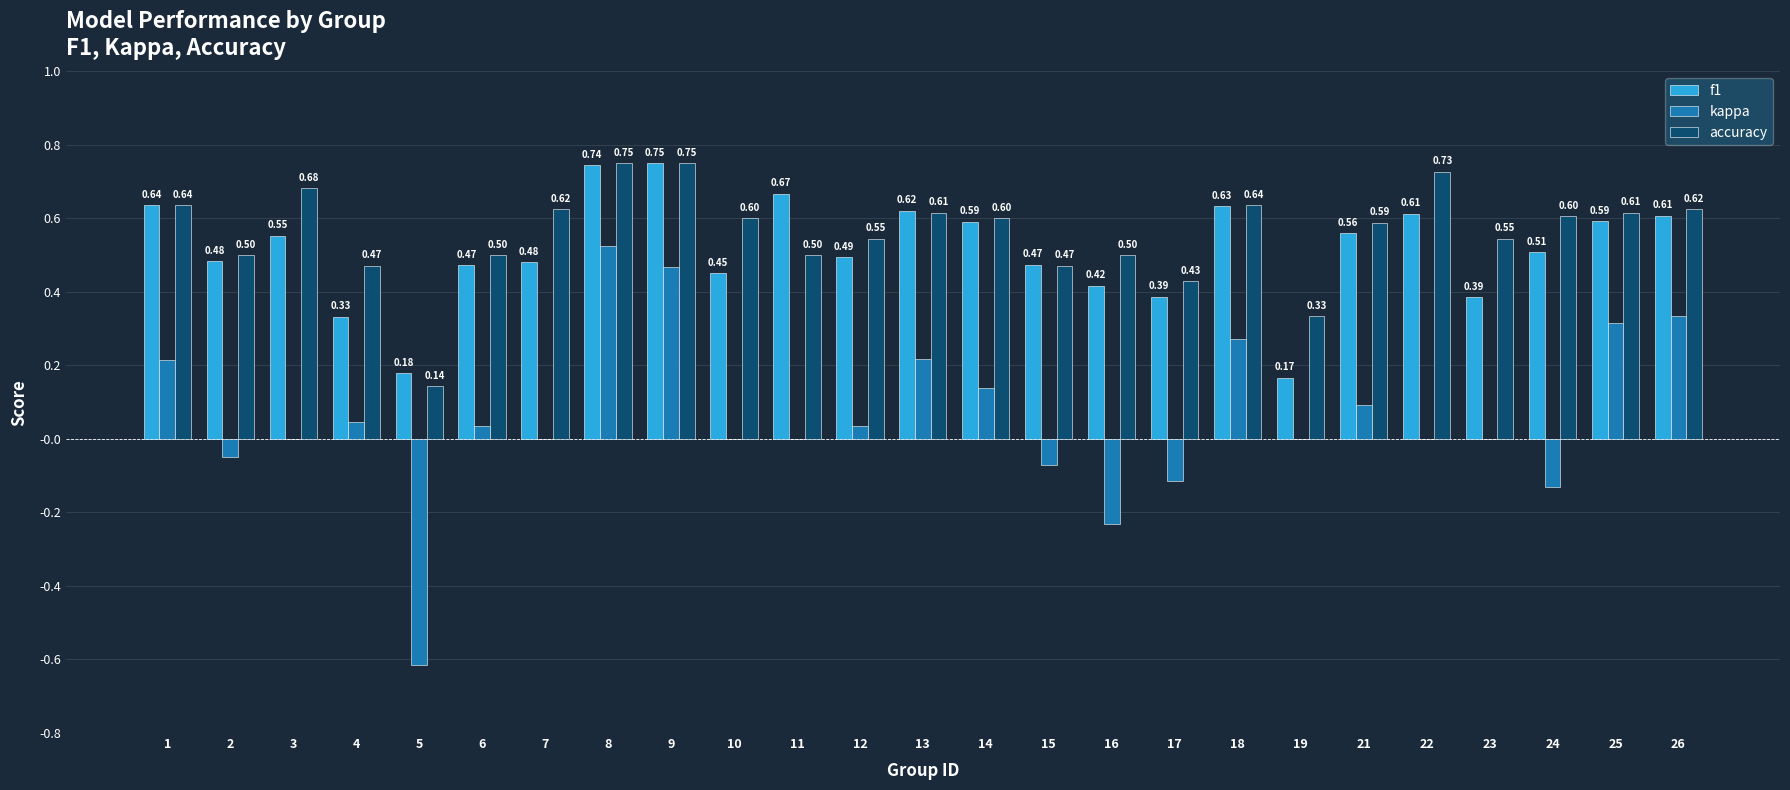

What are all the series names shown in the legend?

f1, kappa, accuracy